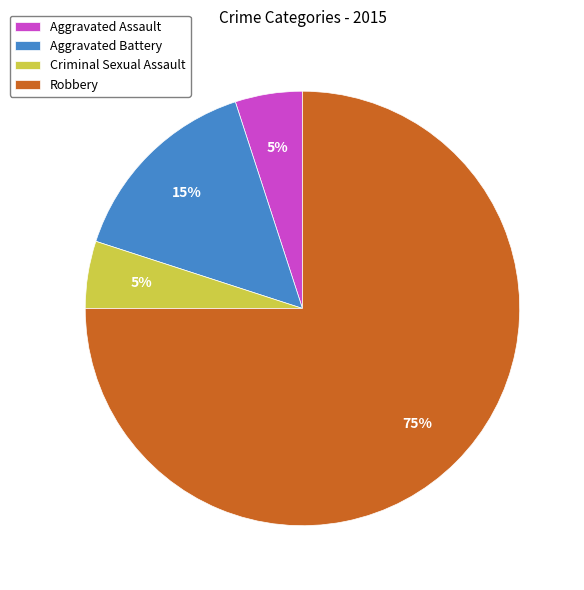

Do Criminal Sexual Assault and Aggravated Assault together represent more than half of the pie?

No